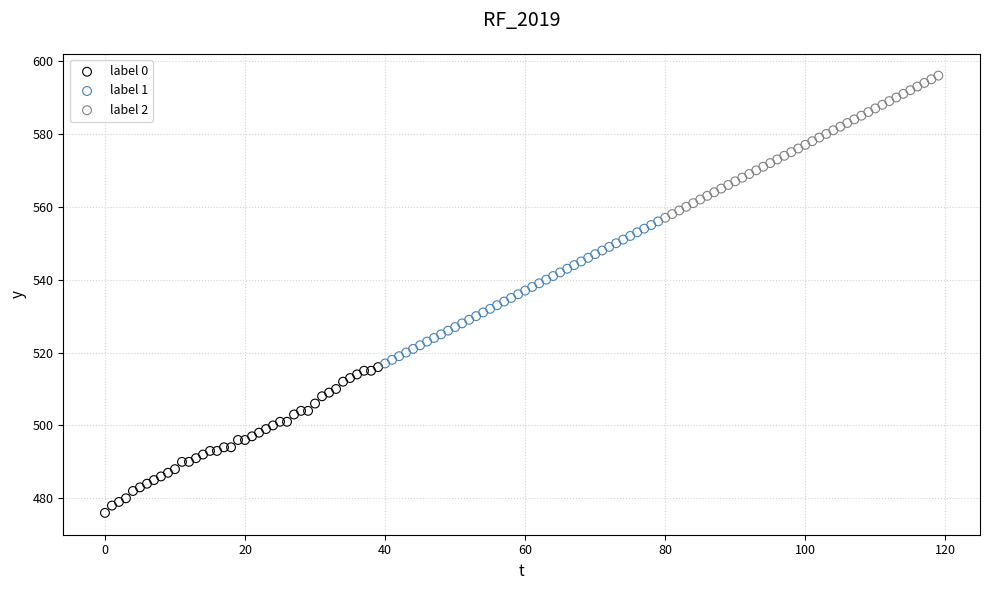

What are all the series names shown in the legend?

label 0, label 1, label 2